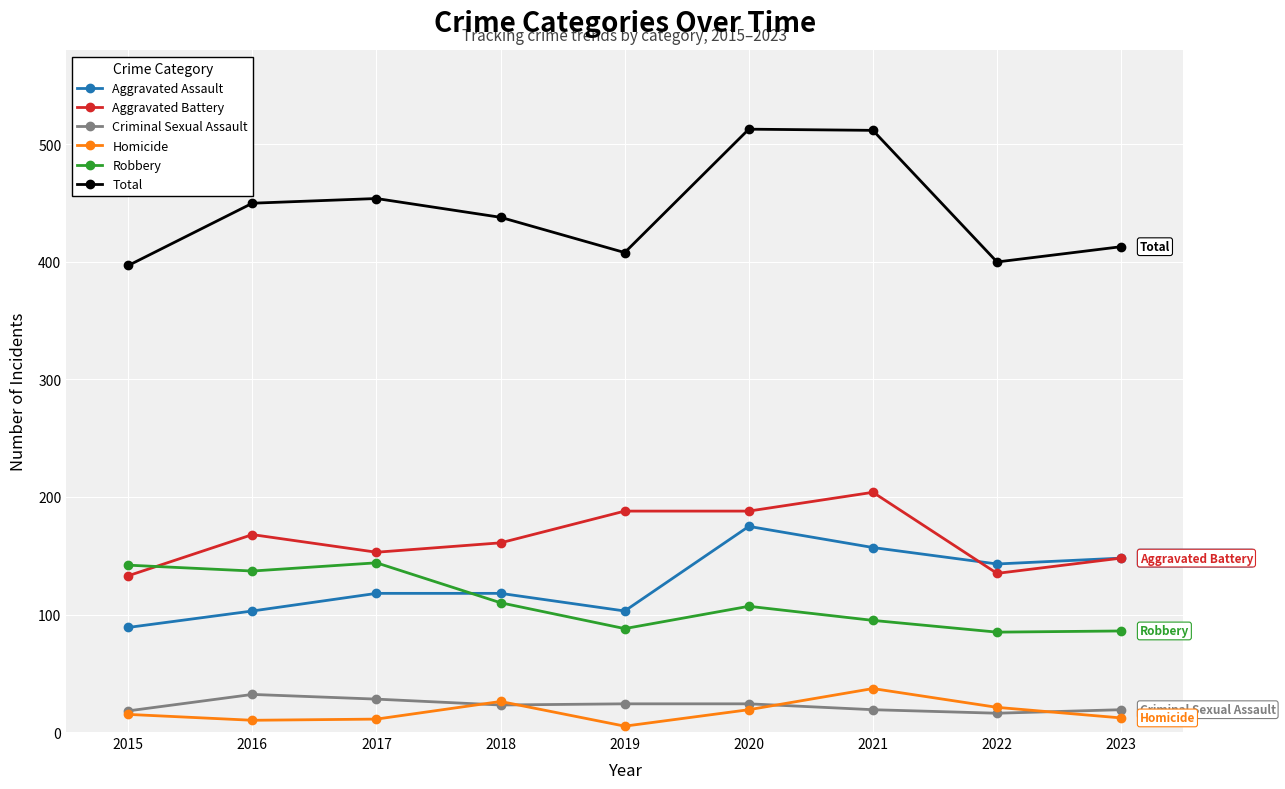

At how many categories does at least one series exceed 282?

9